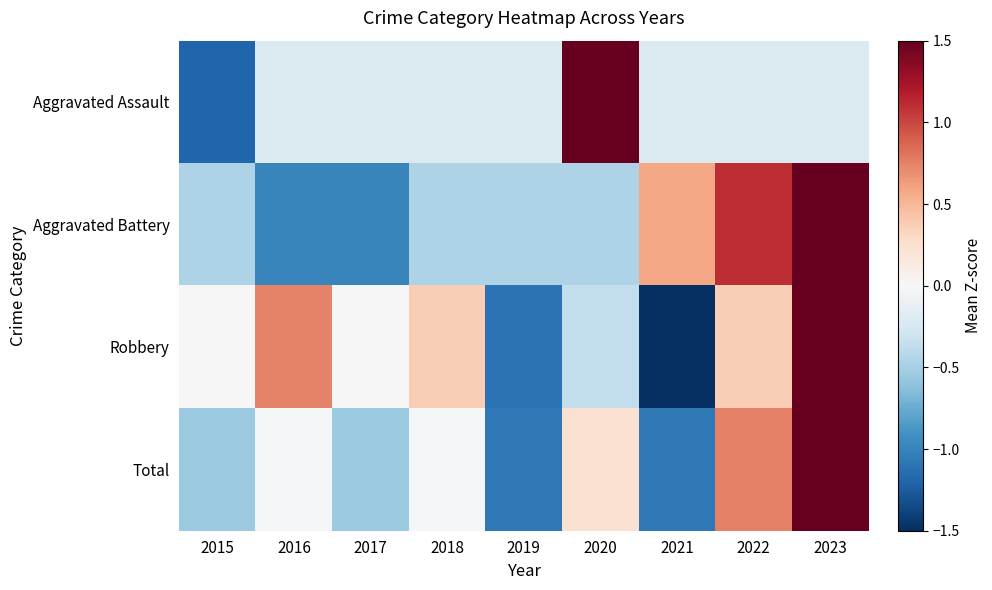

At how many categories does at least one series exceed 2?

2